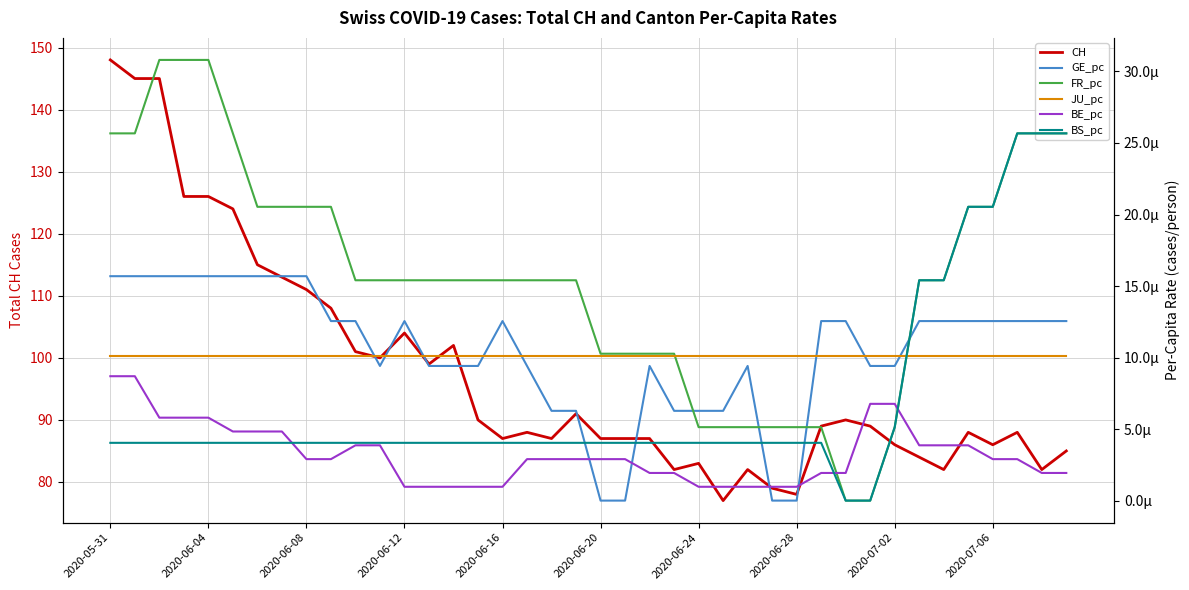

True or false: BE_pc and BS_pc intersect in this chart.

True